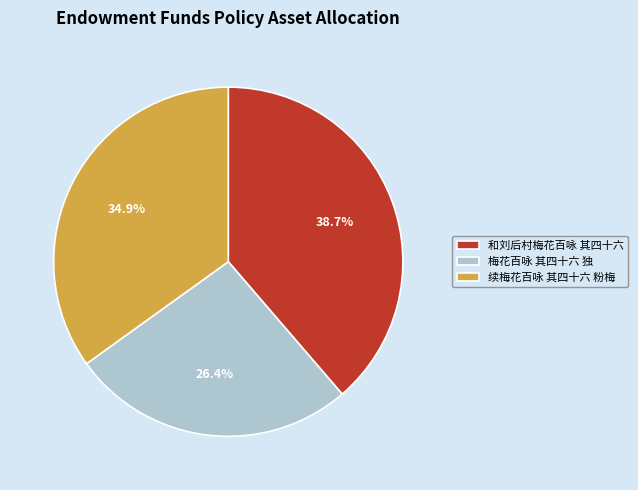

True or false: 续梅花百咏 其四十六 粉梅 accounts for 29% of the total.

False